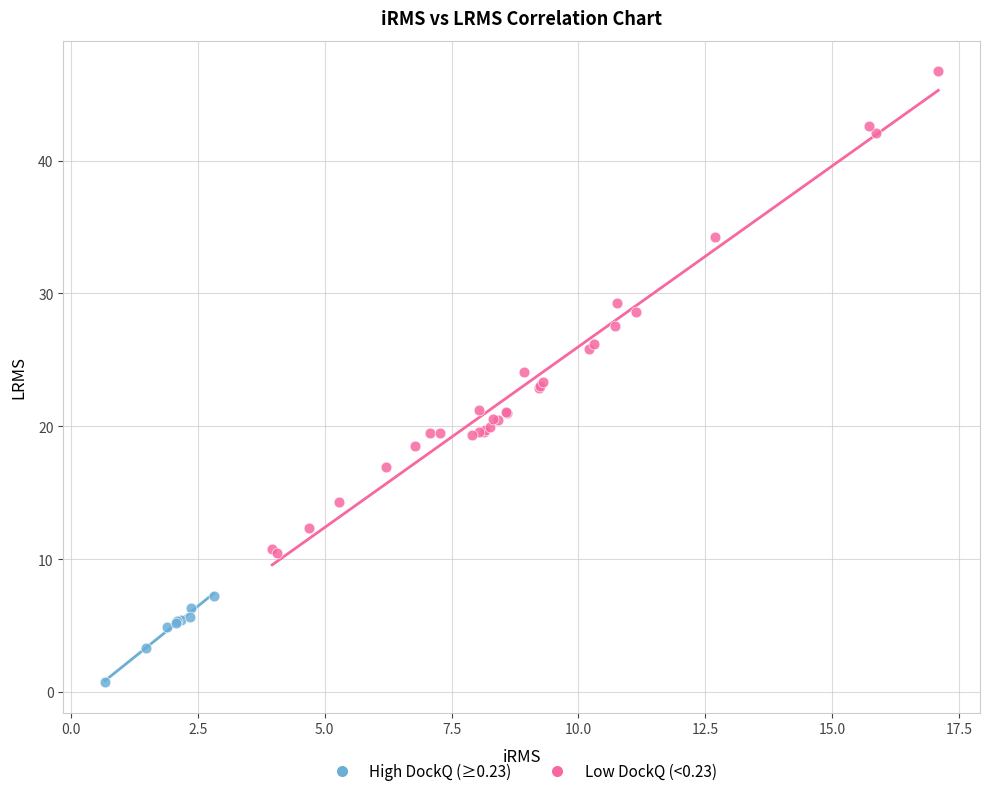

Which series reaches the maximum Y coordinate?

Low DockQ (<0.23)